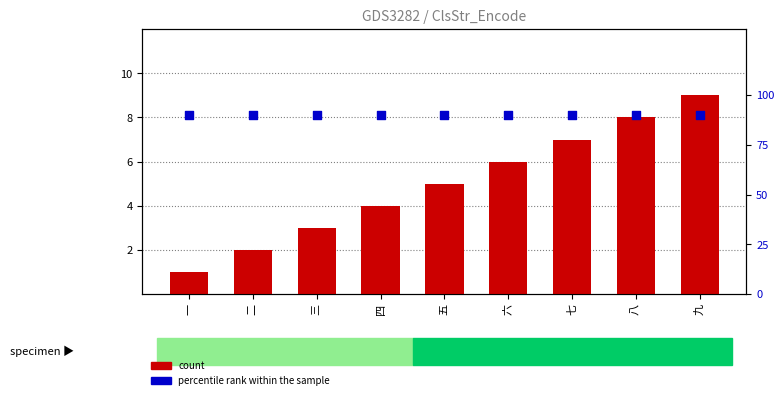

At which category is the sum across all series the highest?

九